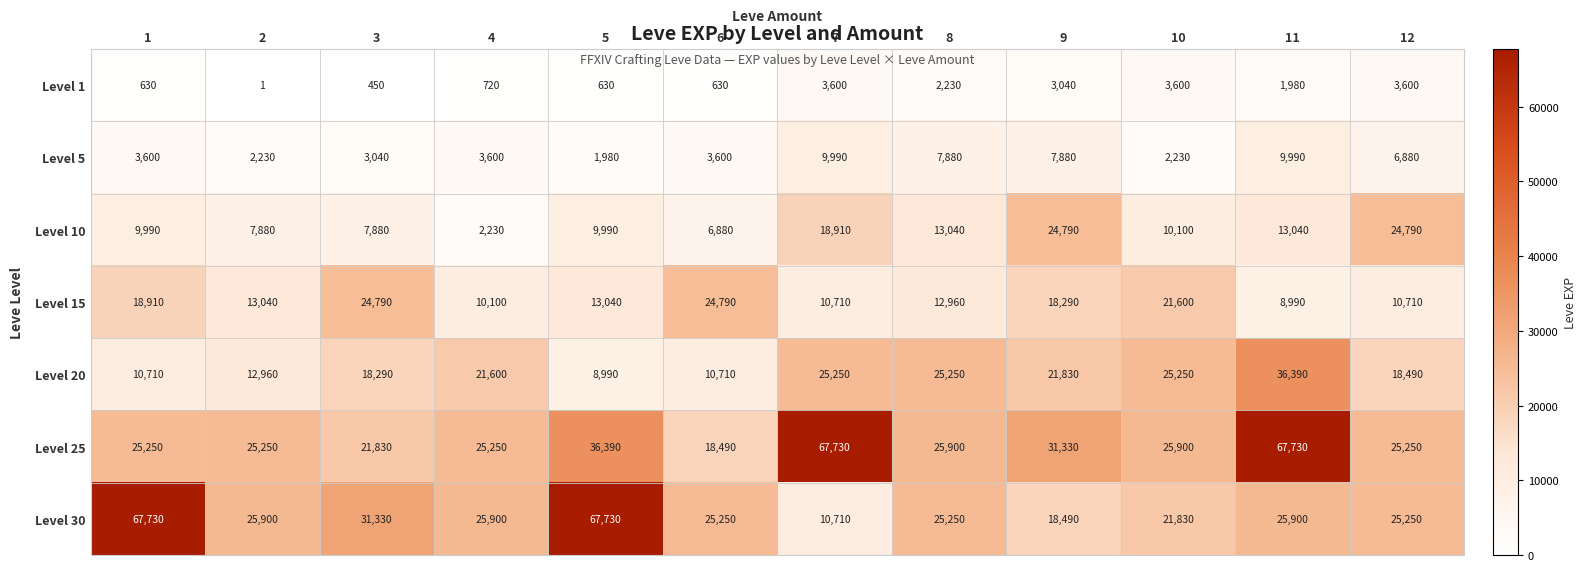

What is the difference between the second highest and minimum values in the Level 20 series?

16260